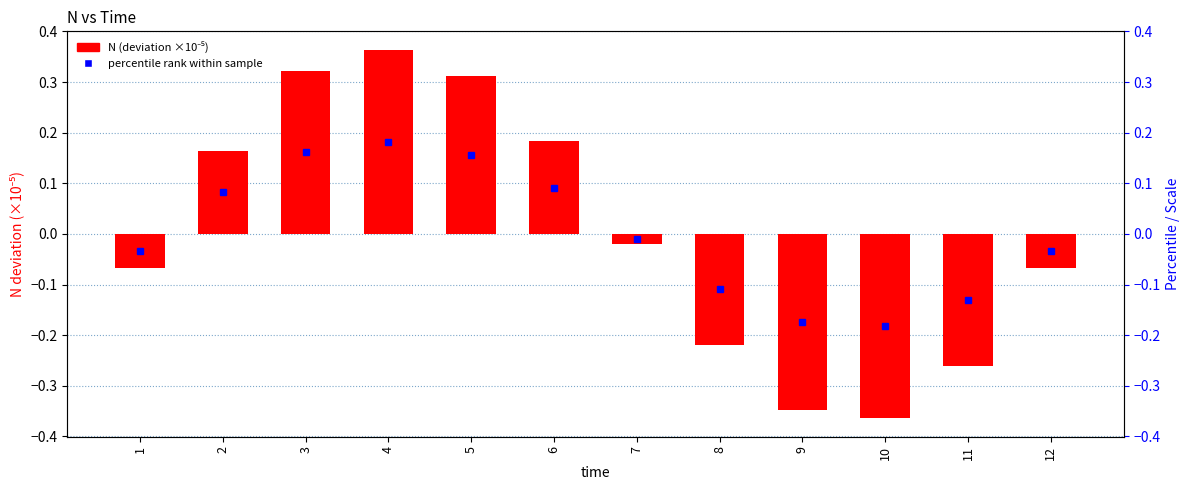

Which label corresponds to the largest value in the chart?

4